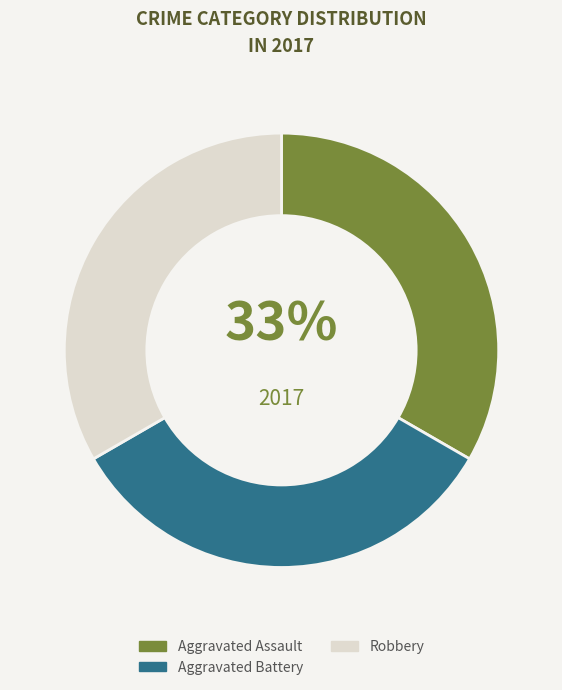

What percentage is the Aggravated Battery slice, to the nearest percent?

33%